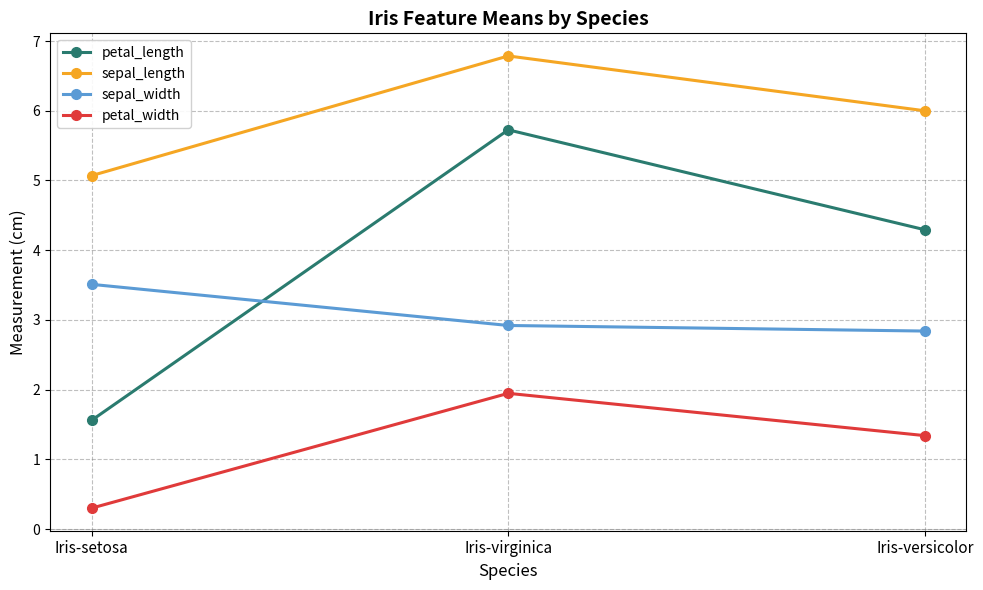

At which label does sepal_width reach its minimum?

Iris-versicolor